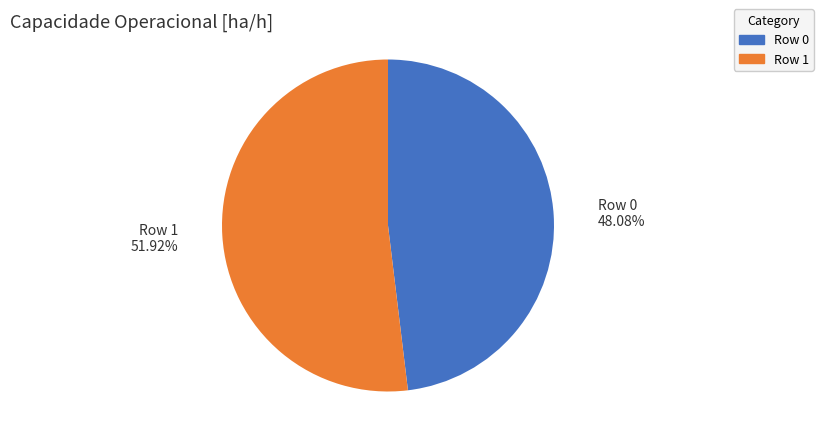

Approximately how many times larger is the value at Row 0 compared to Row 1?

0.9